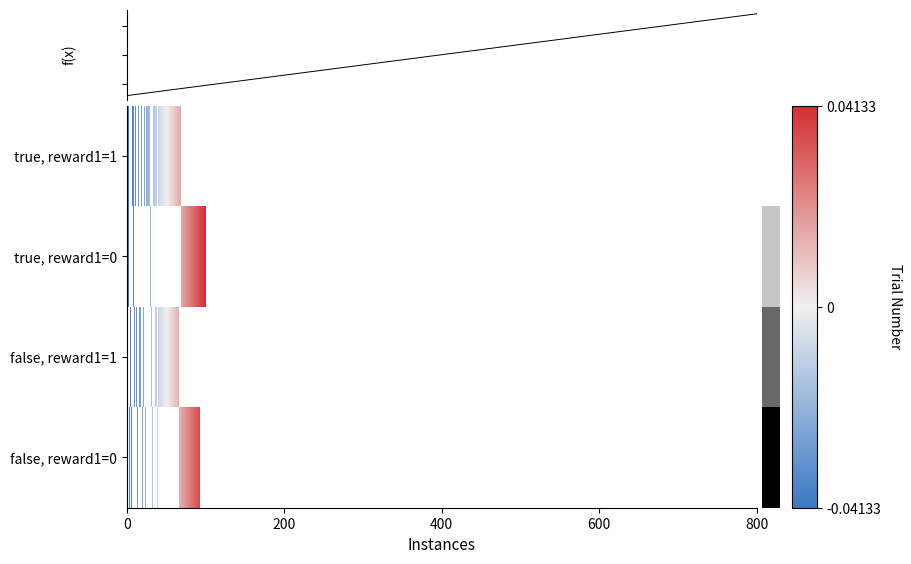

What is the difference between the highest and lowest values at 400?

1.0